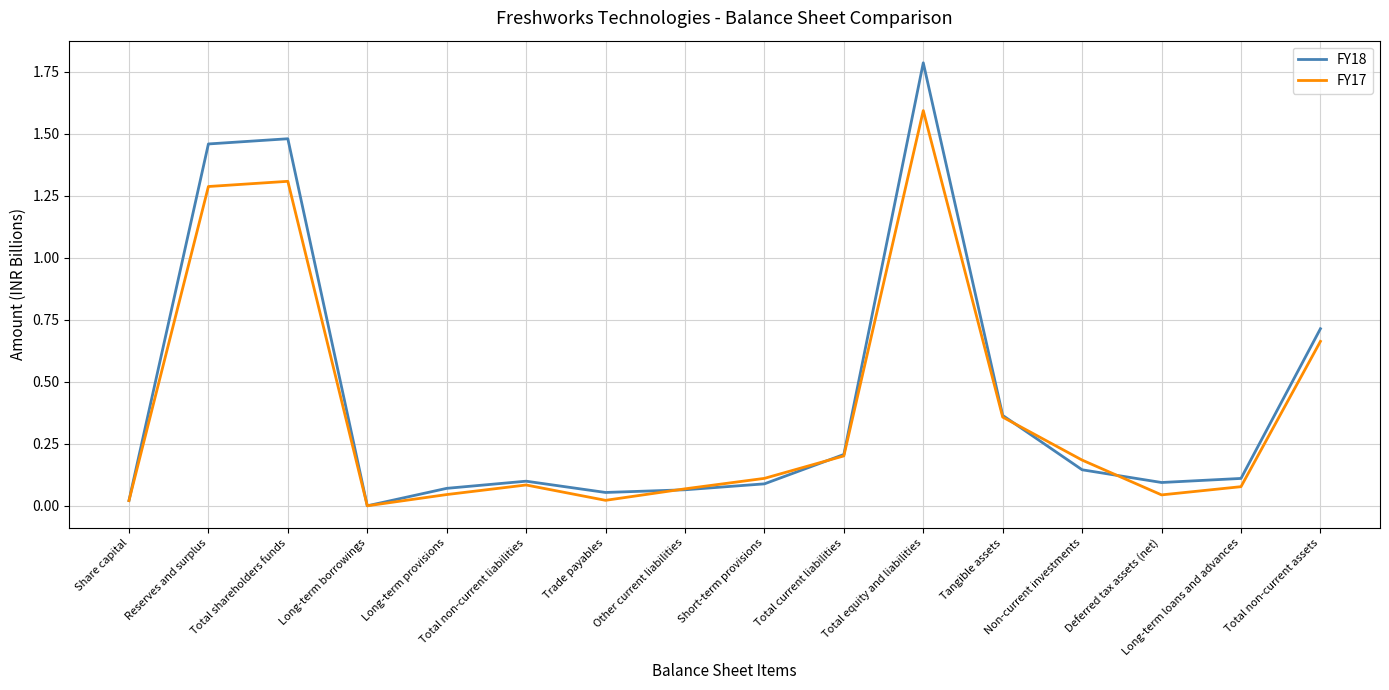

Count the number of data series in this chart.

2